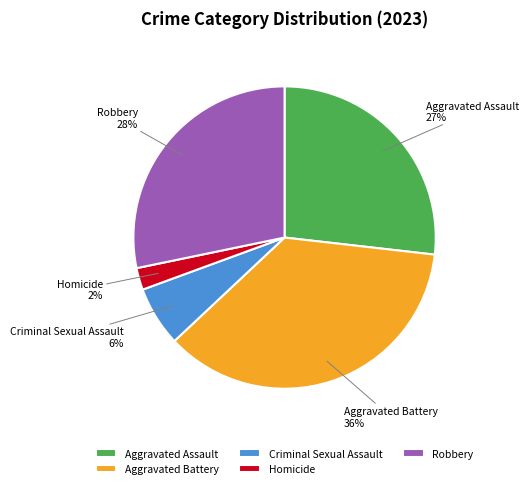

Which category has the smallest portion of the pie?

Homicide